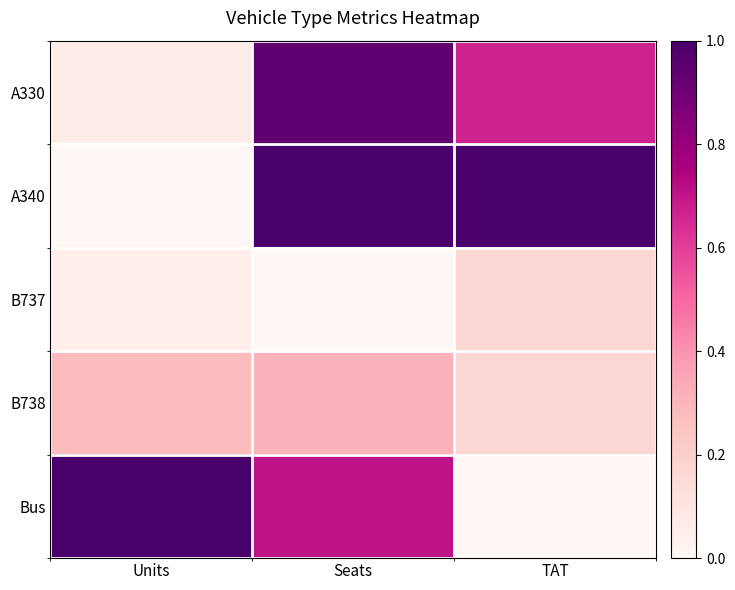

List the series in order of their peak value, highest first.

A340, Bus, A330, B738, B737